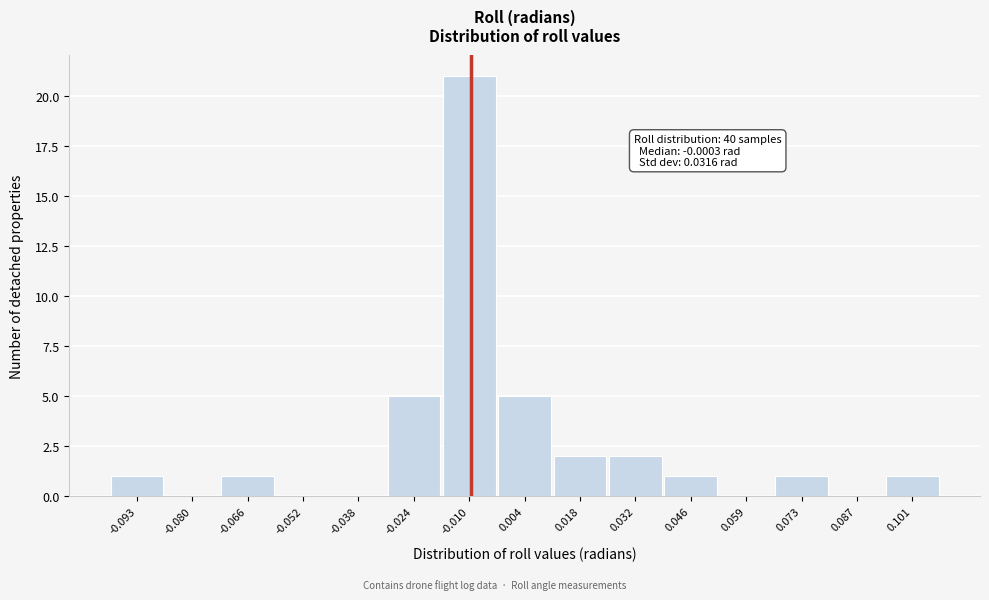

Reading left to right, what are all the values shown in this chart?

-0.093=1	-0.080=0	-0.066=1	-0.052=0	-0.038=0	-0.024=5	-0.010=21	0.004=5	0.018=2	0.032=2	0.046=1	0.059=0	0.073=1	0.087=0	0.101=1